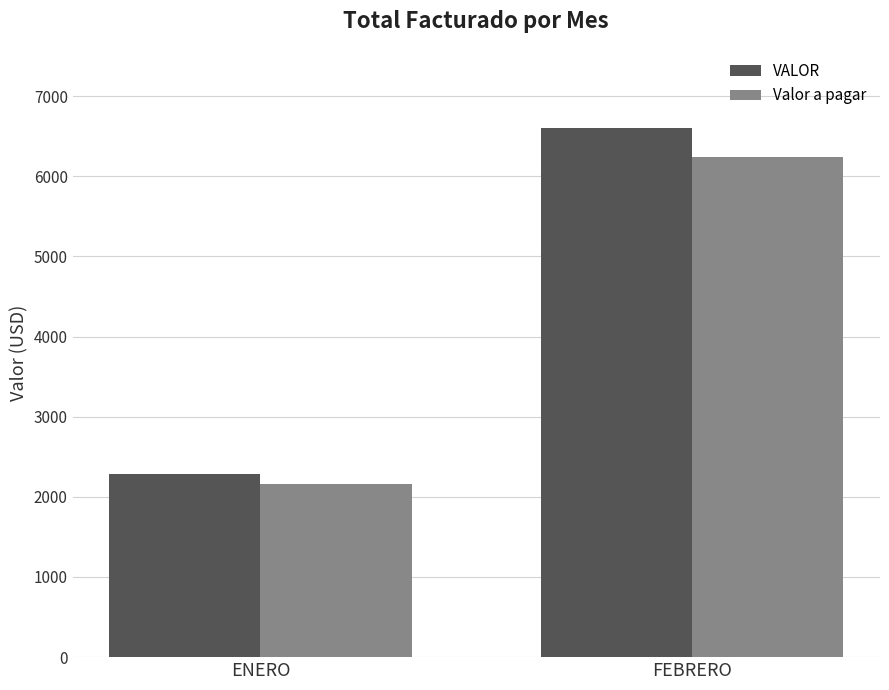

What is the sum of the VALOR values at FEBRERO and ENERO?

8880